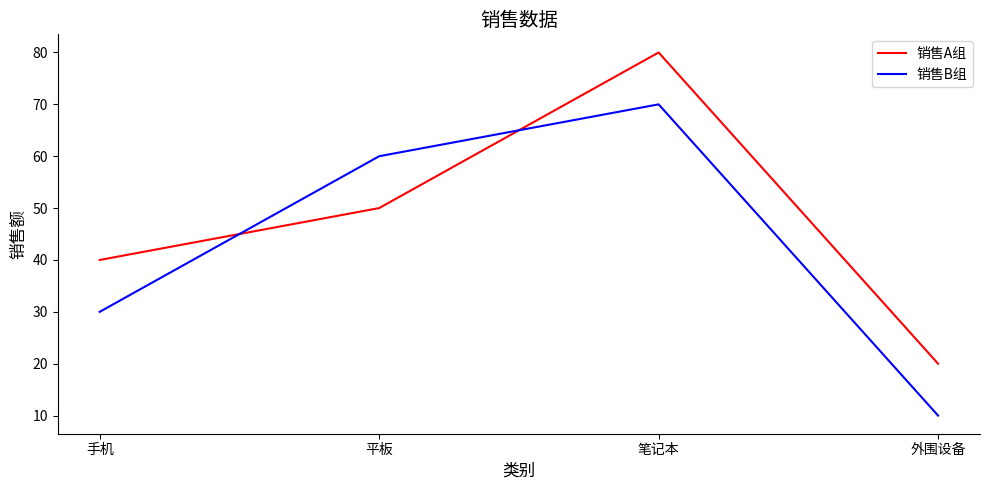

Where is the first local maximum for 销售B组?

笔记本